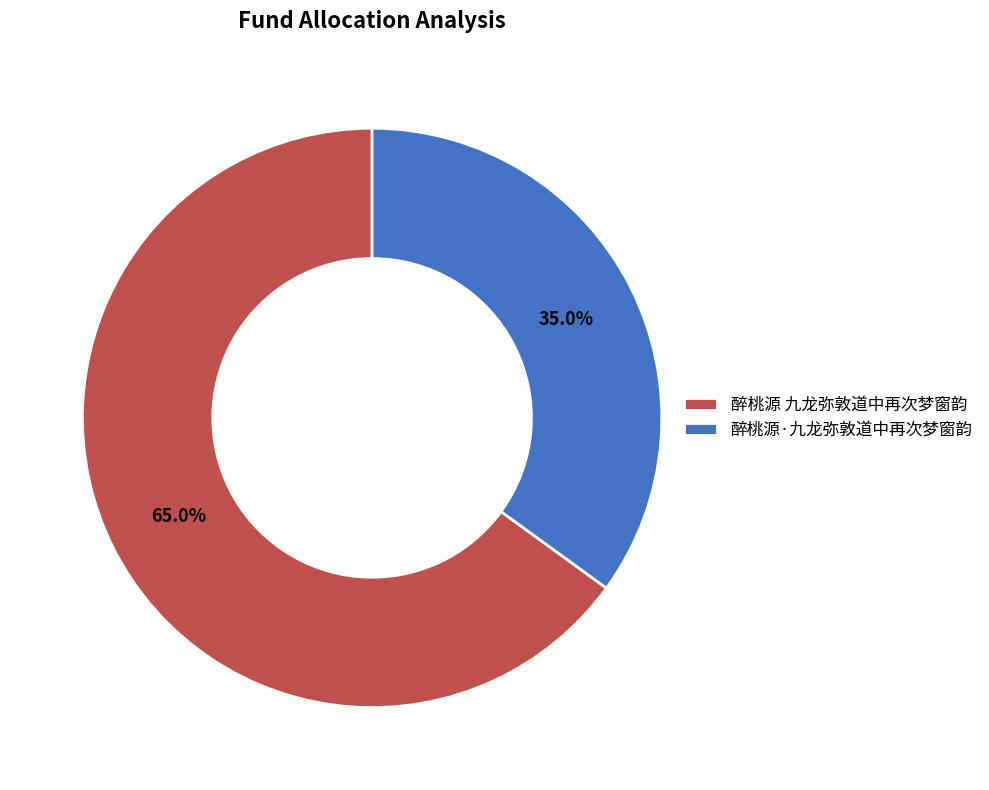

Rank the categories by value from highest to lowest.

醉桃源 九龙弥敦道中再次梦窗韵, 醉桃源·九龙弥敦道中再次梦窗韵